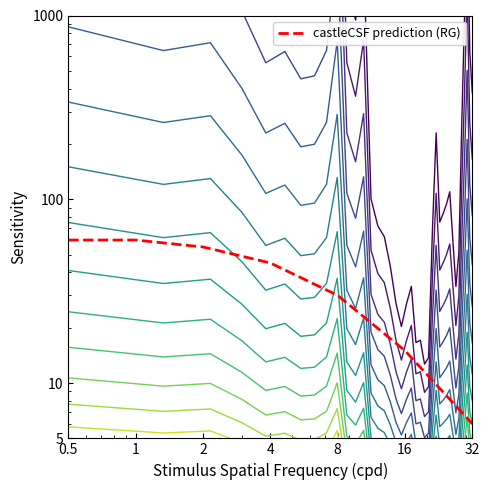

Does the chart display data point markers on the line(s)?

No